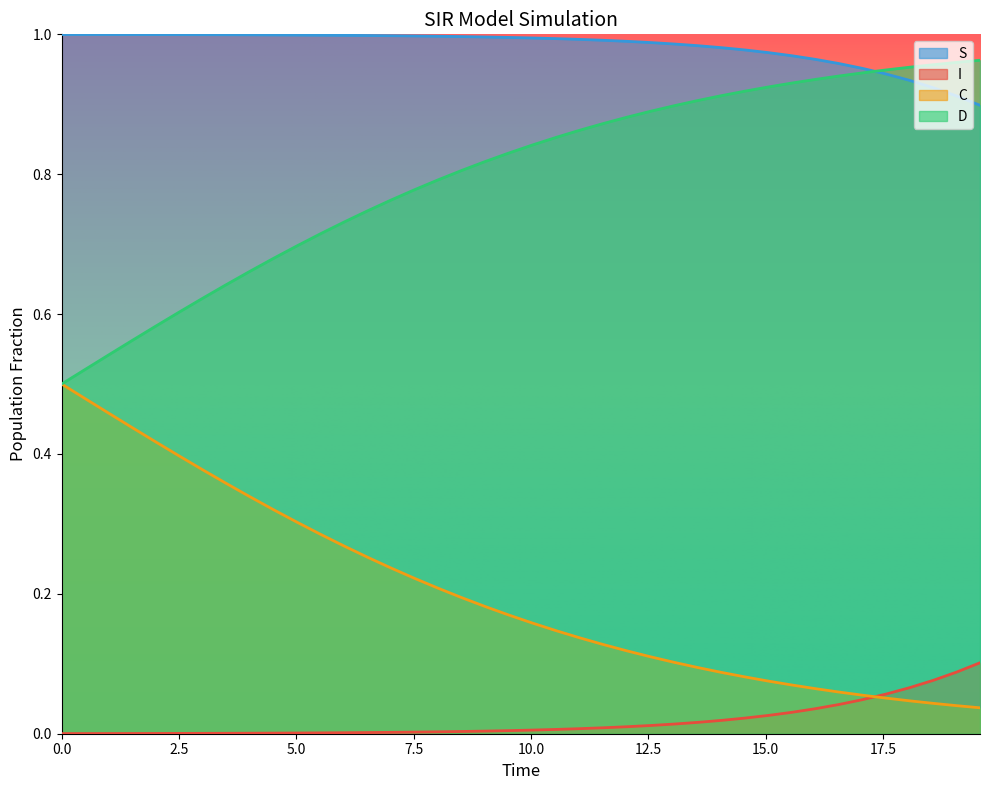

What is the difference between the second highest and second lowest values in the C series?

0.4